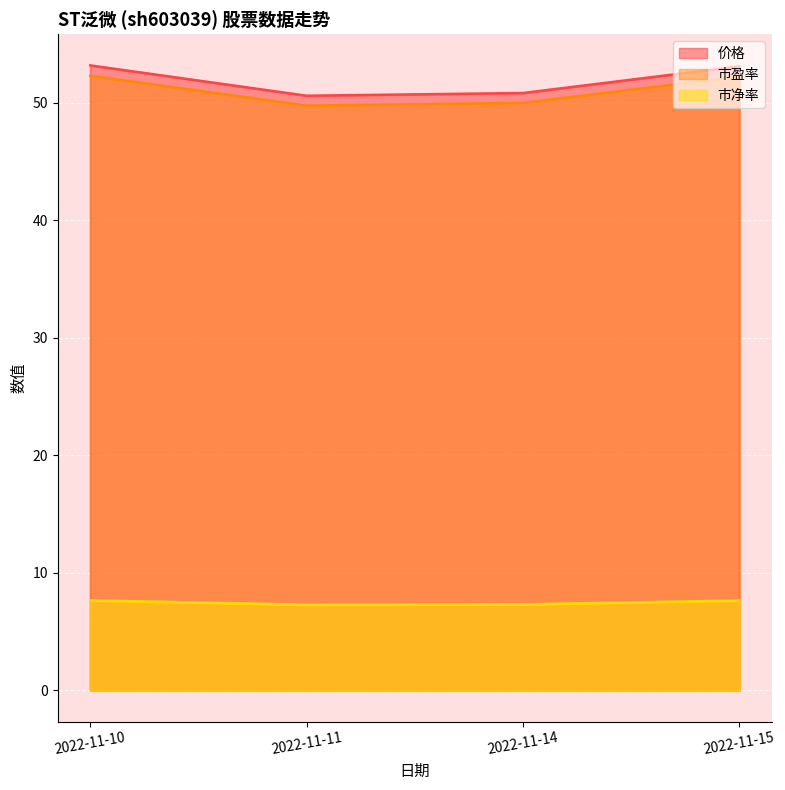

At which category is the sum across all series the highest?

2022-11-10